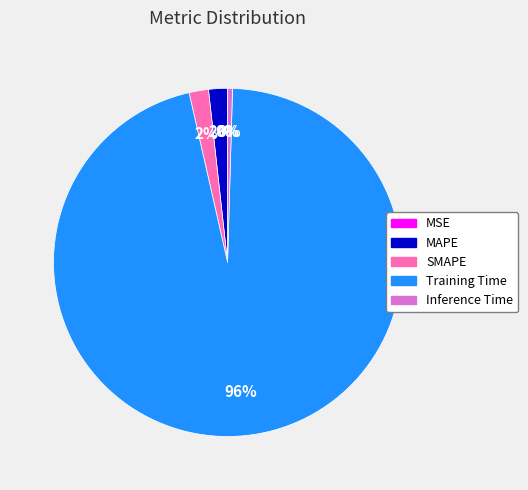

To the nearest percent, what is the difference between the largest and smallest slice percentages?

96%